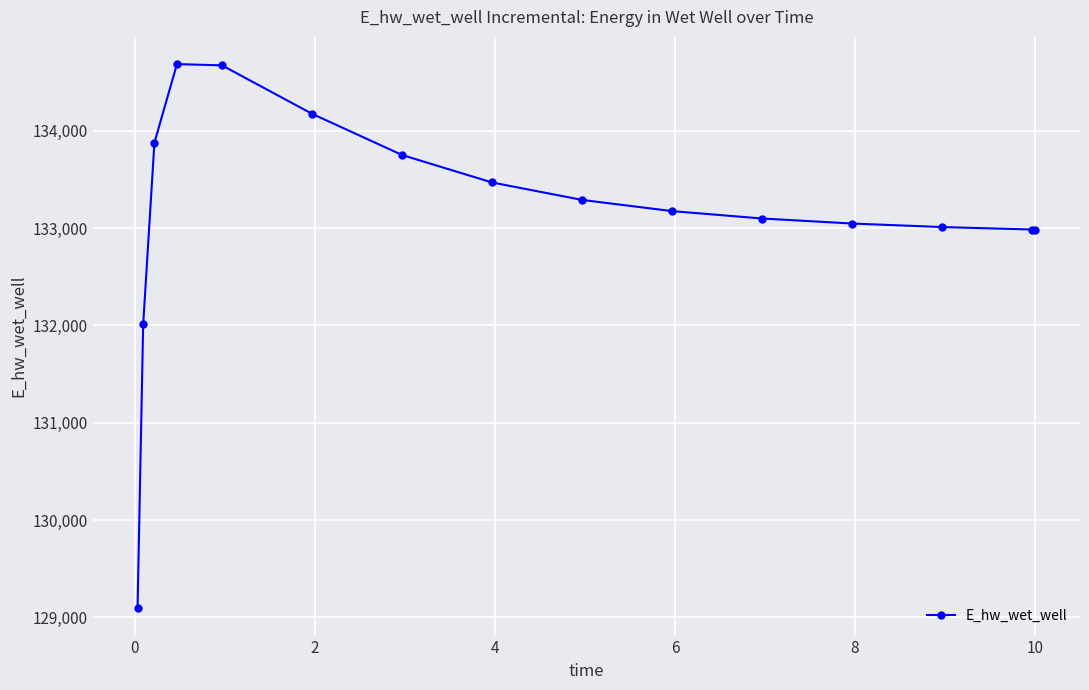

What is the value of the 3rd point from the left?

133879.1